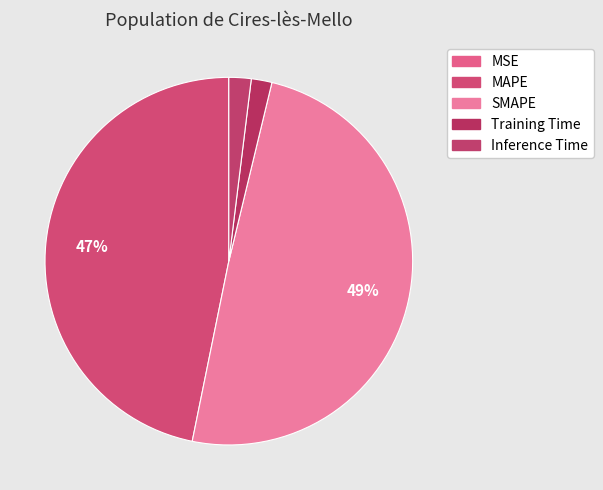

What is the change in value from MSE to Training Time?

+0.4